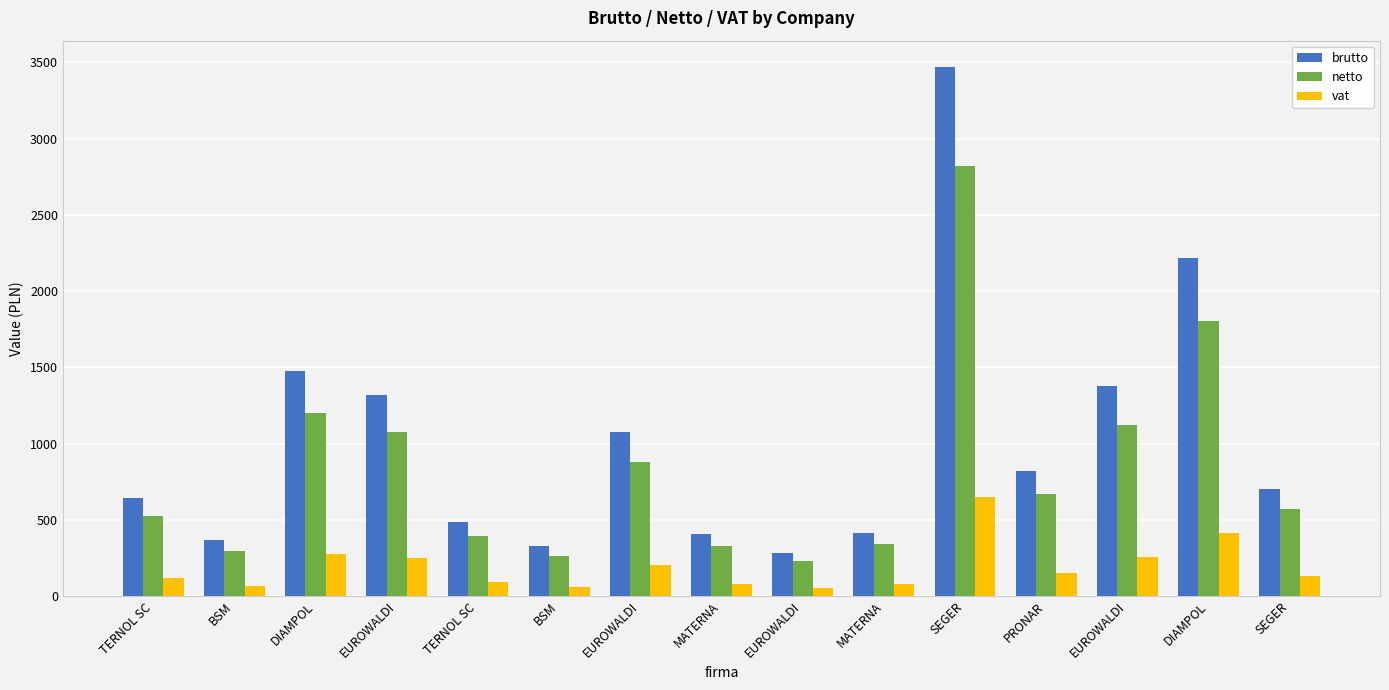

Rank the series by their maximum value, from highest to lowest.

brutto, netto, vat